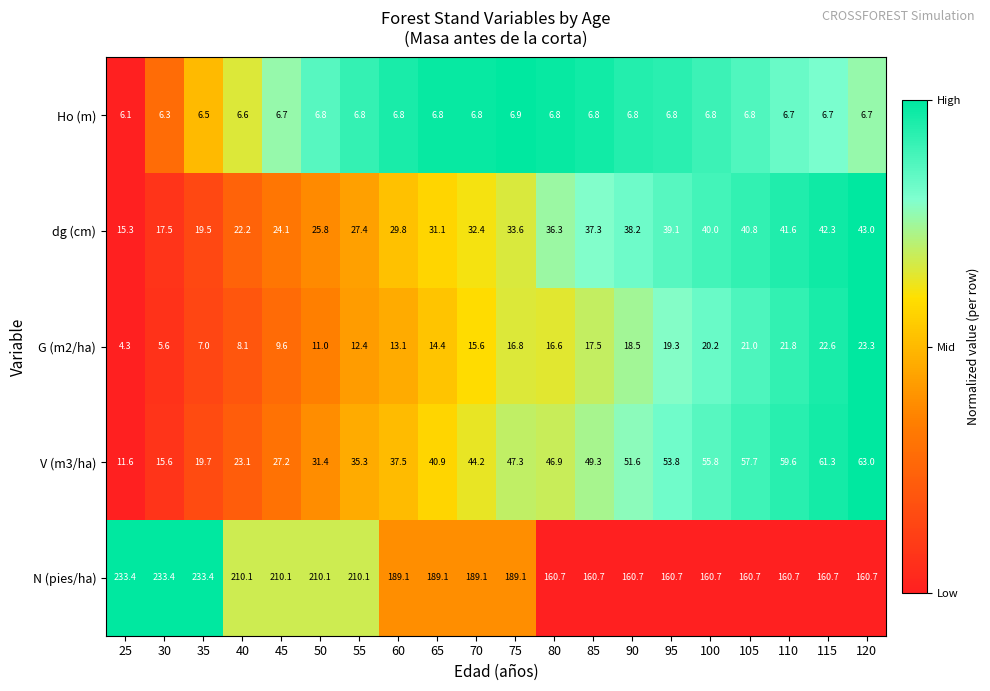

Which series has the largest total across all categories?

N (pies/ha)